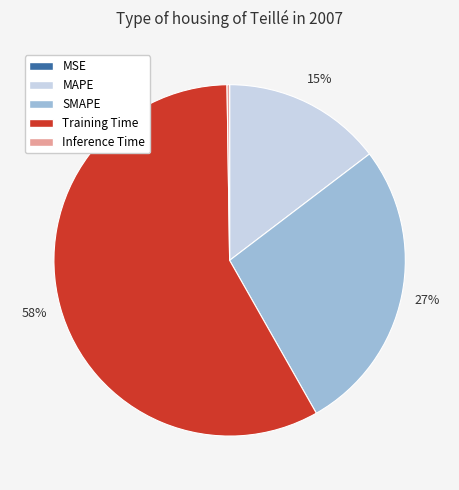

Which slice represents more than half of the pie?

Training Time